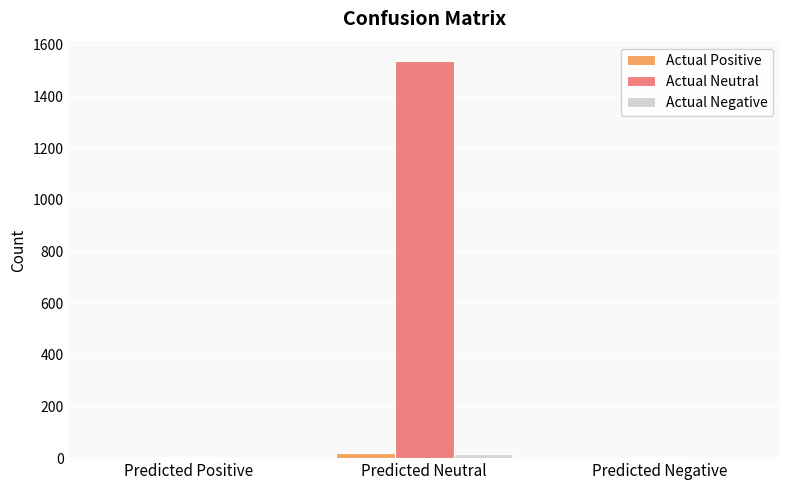

Count the number of data series in this chart.

3